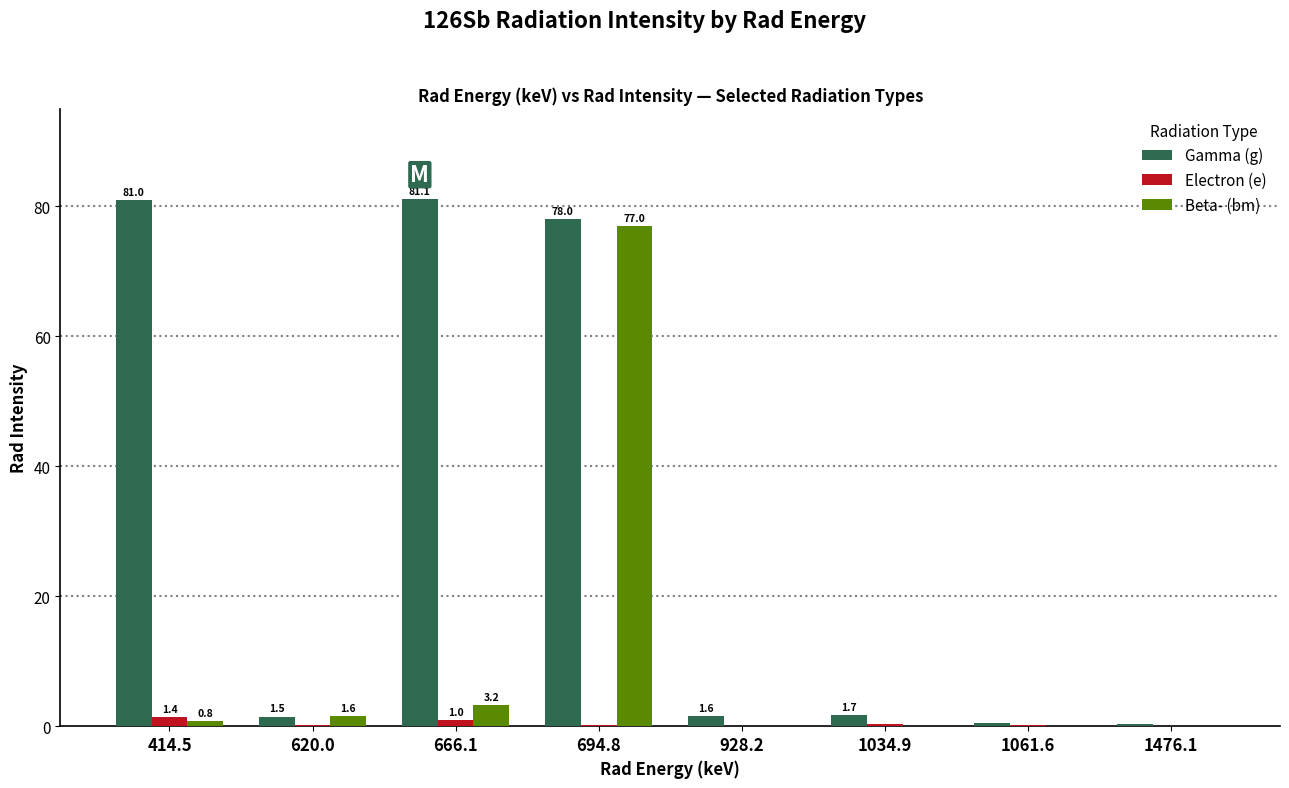

Are the bars horizontal?

No